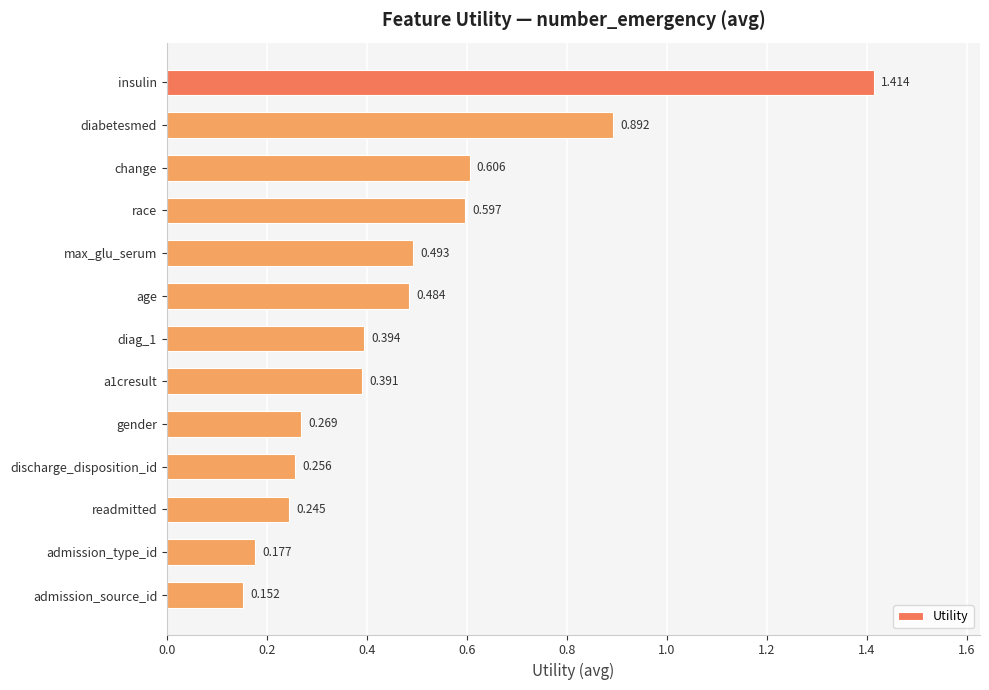

Between insulin and race, which is larger?

insulin